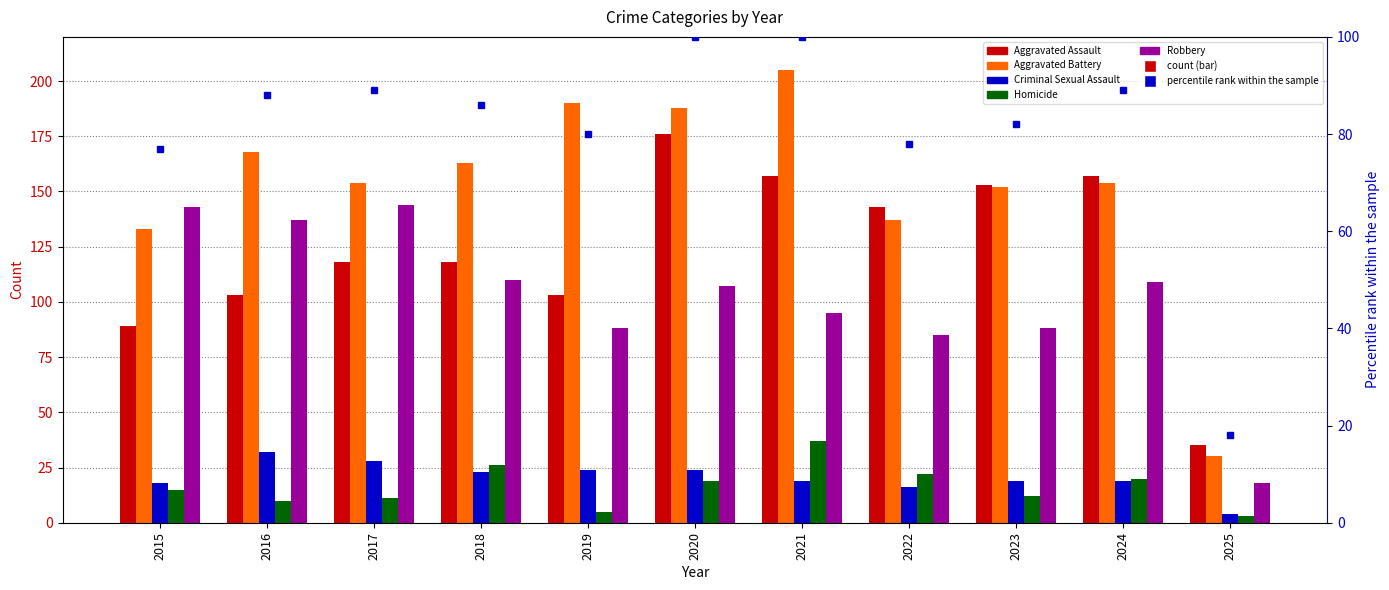

Reading left to right, transcribe all the data shown in this chart.

Aggravated Assault: 89	103	118	118	103	176	157	143	153	157	35
Aggravated Battery: 133	168	154	163	190	188	205	137	152	154	30
Criminal Sexual Assault: 18	32	28	23	24	24	19	16	19	19	4
Homicide: 15	10	11	26	5	19	37	22	12	20	3
Robbery: 143	137	144	110	88	107	95	85	88	109	18
percentile rank within the sample: 77	88	89	86	80	100	100	78	82	89	18